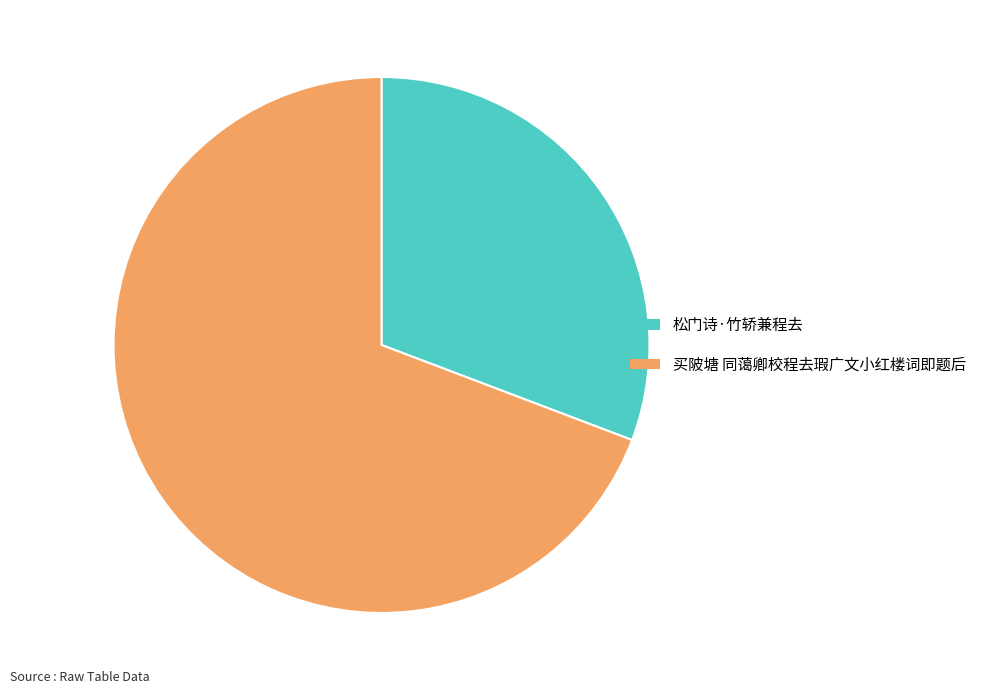

Rank the categories by value from lowest to highest.

松门诗·竹轿兼程去, 买陂塘 同蔼卿校程去瑕广文小红楼词即题后